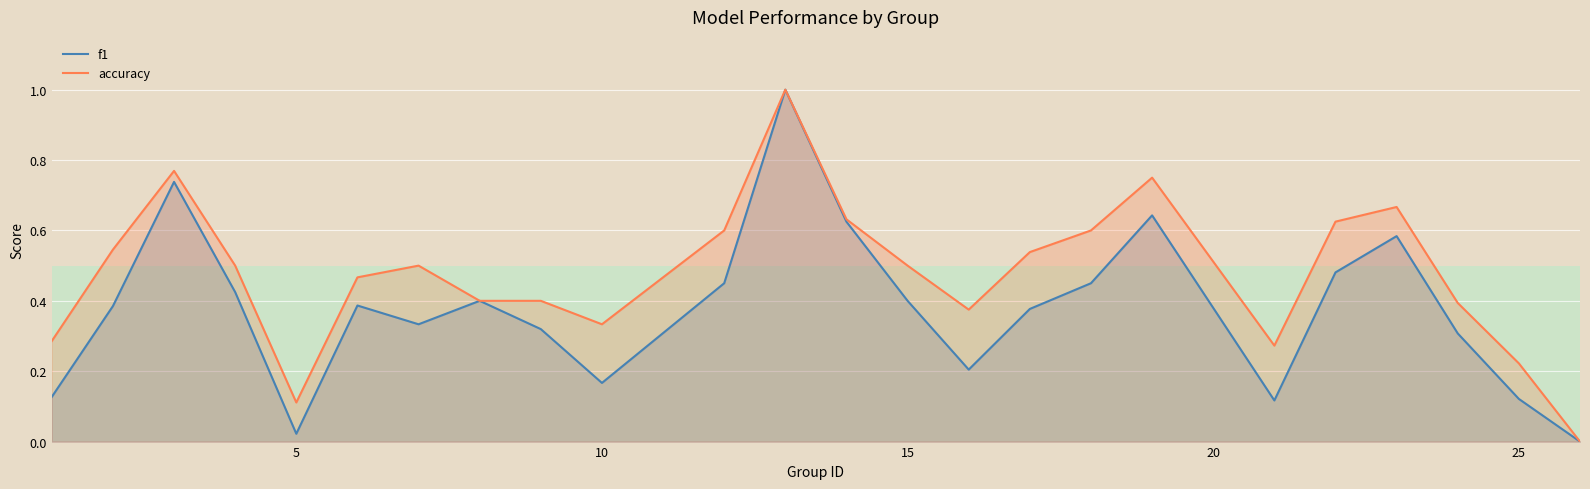

What is the maximum value for accuracy?

1.0